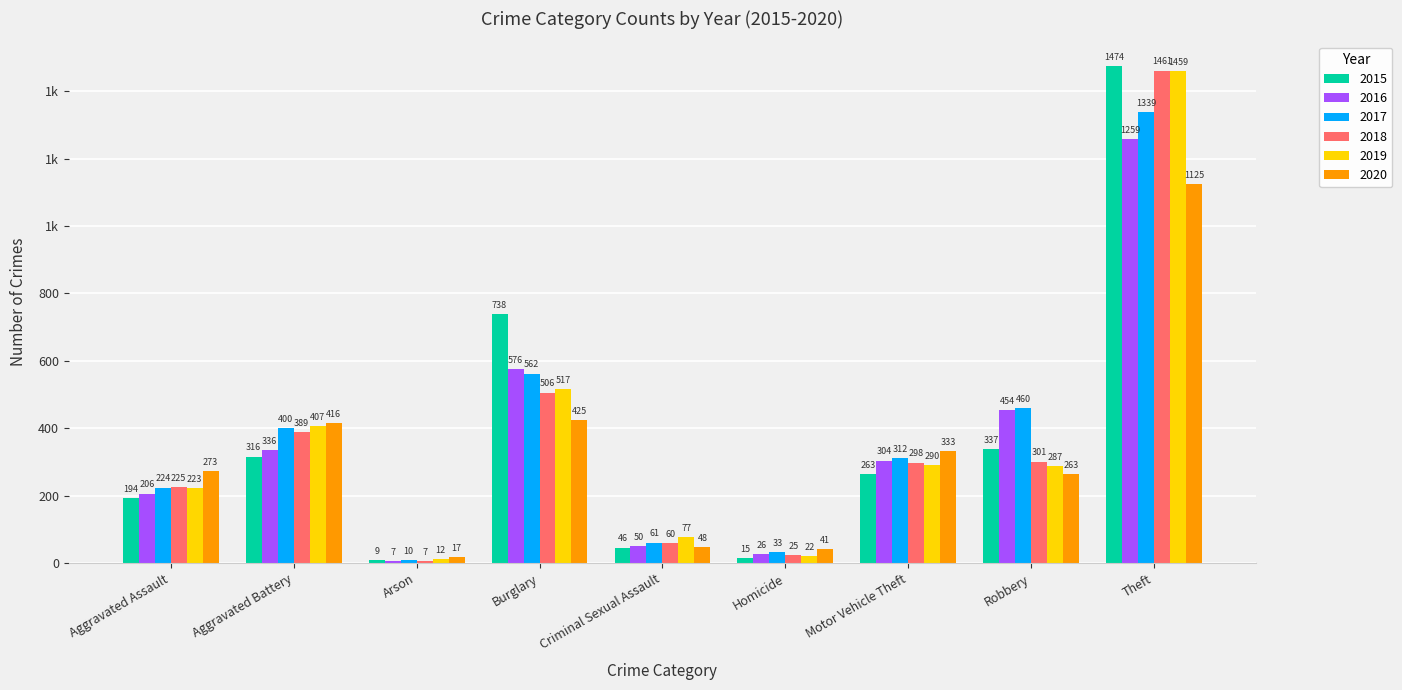

What is the value of the 2015 bar at the 2nd from the left?

316